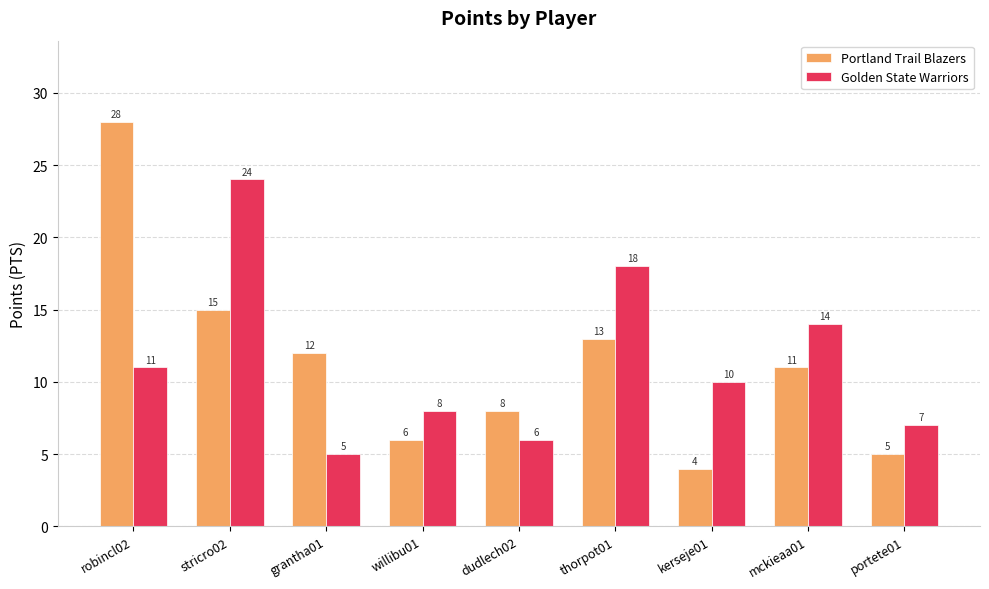

What is the value of the Golden State Warriors bar at the 5th from the left?

6